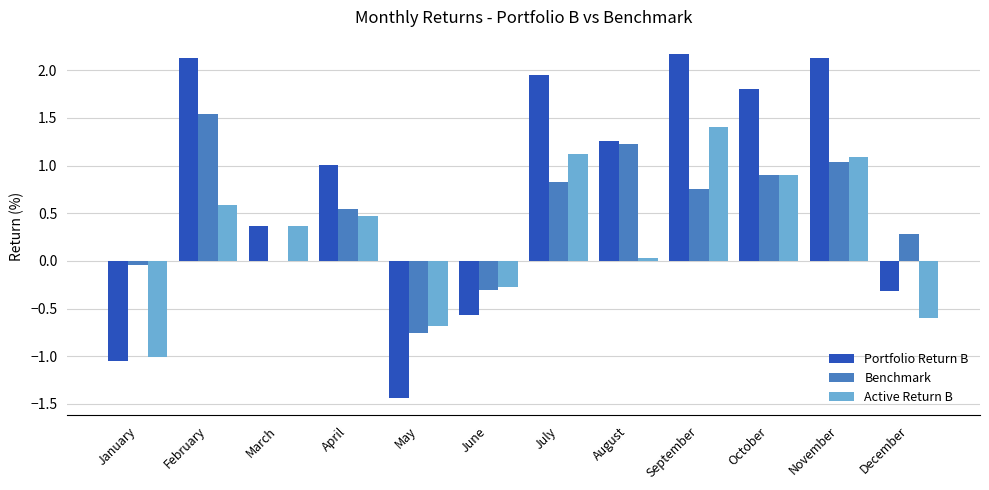

True or false: Active Return B has a value of -0.5 at June.

False